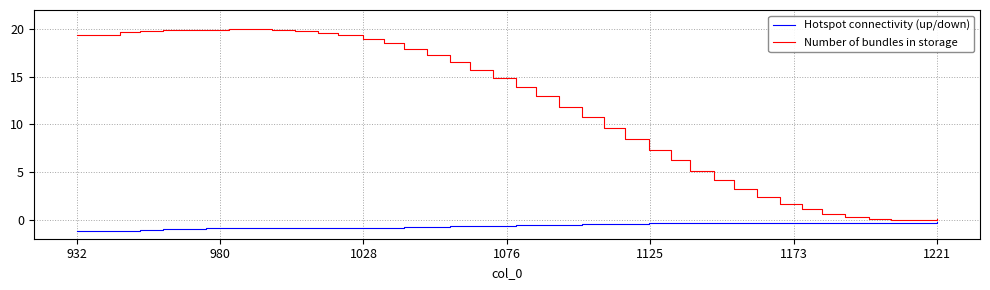

True or false: Hotspot connectivity (up/down) has more than 2 points higher than both neighbors.

True